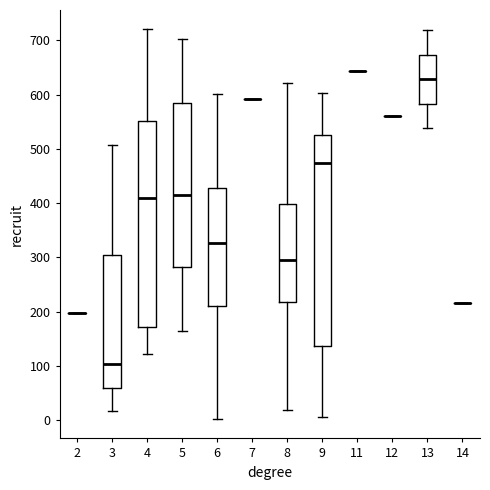

Reading left to right, read every box against the y-axis: the position of its median line, the range the box covers, and the ends of its whiskers. The values are not printed on the chart, so give them approximately, as read against the axis.

2: box collapsed to a line at 200, whiskers 200 to 200
3: median 100, box 60 to 310, whiskers 20 to 510
4: median 410, box 170 to 550, whiskers 120 to 720
5: median 420, box 280 to 580, whiskers 170 to 700
6: median 330, box 210 to 430, whiskers 0 to 600
7: box collapsed to a line at 590, whiskers 590 to 590
8: median 300, box 220 to 400, whiskers 20 to 620
9: median 470, box 140 to 530, whiskers 10 to 600
11: box collapsed to a line at 640, whiskers 640 to 640
12: box collapsed to a line at 560, whiskers 560 to 560
13: median 630, box 580 to 670, whiskers 540 to 720
14: box collapsed to a line at 220, whiskers 220 to 220